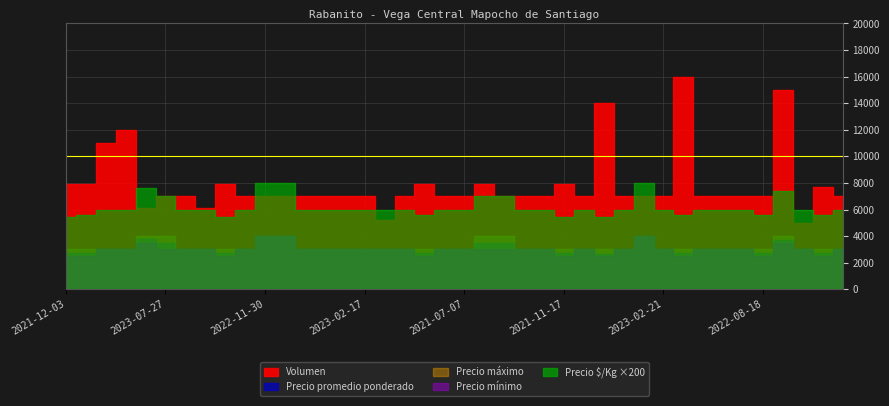

At which label does Precio mínimo reach its minimum?

2021-12-03